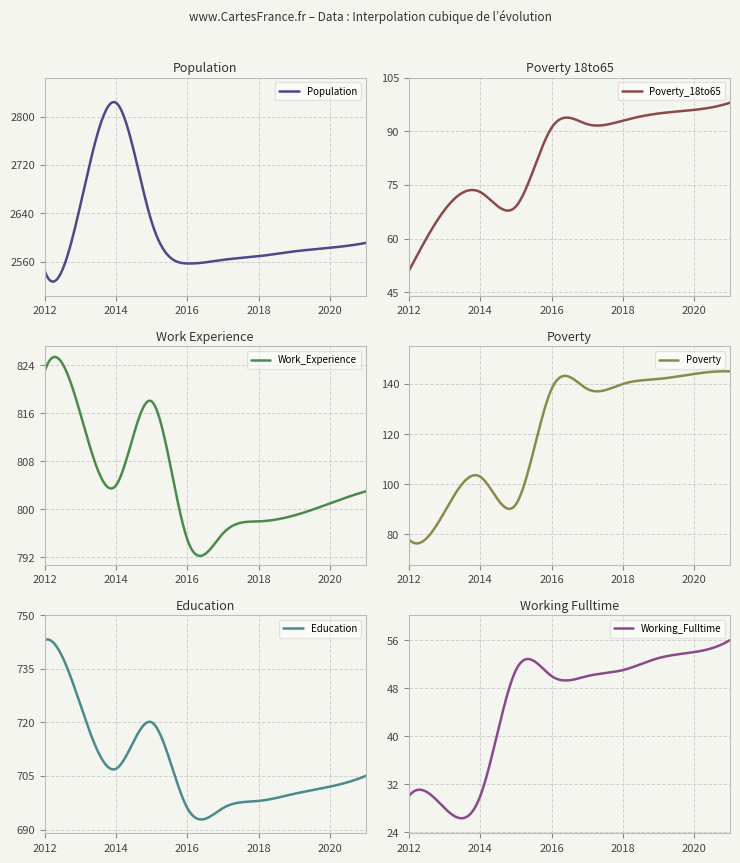

How many lines are shown in the chart?

6